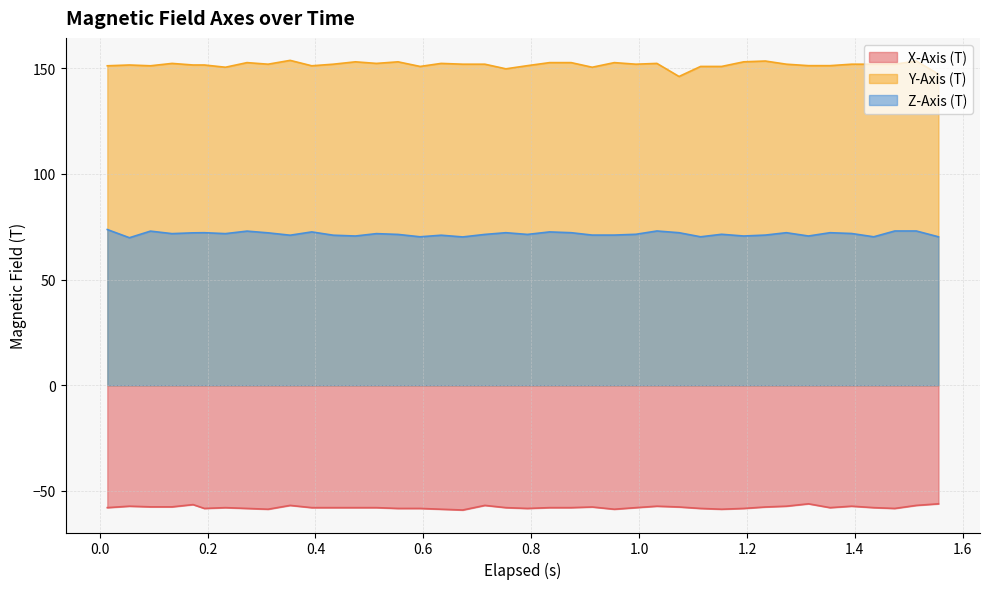

True or false: Y-Axis (T) and Z-Axis (T) cross at least once.

False